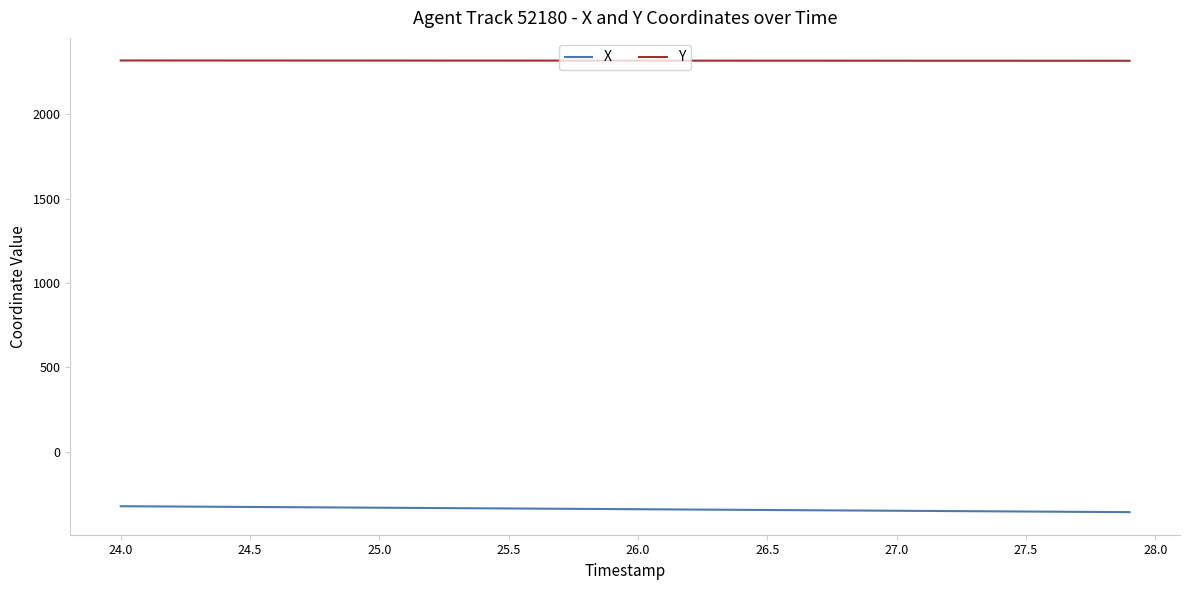

Rank the series by their maximum value, from lowest to highest.

X, Y